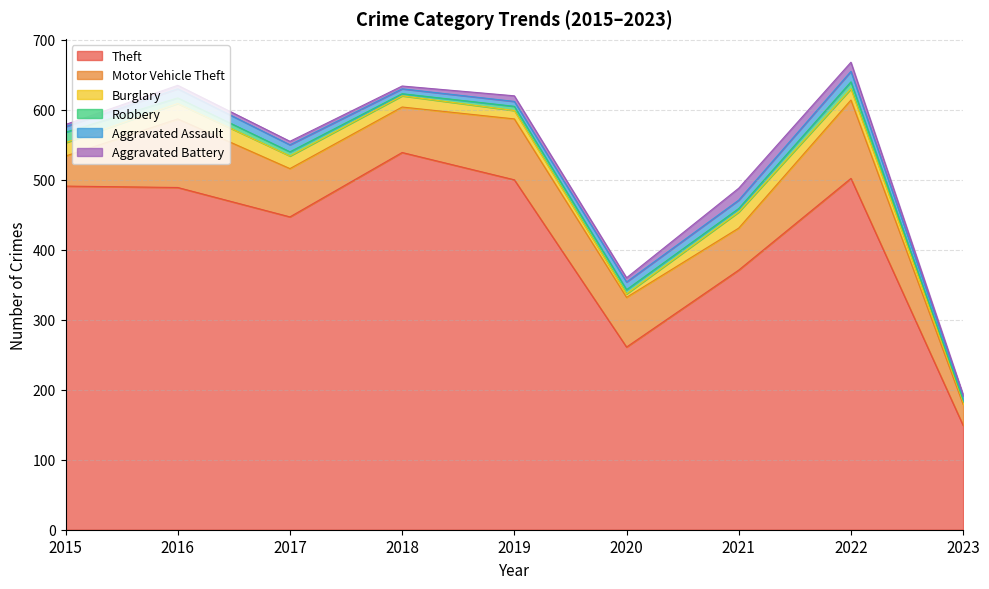

Which series changed the most between 2015 and 2020?

Theft